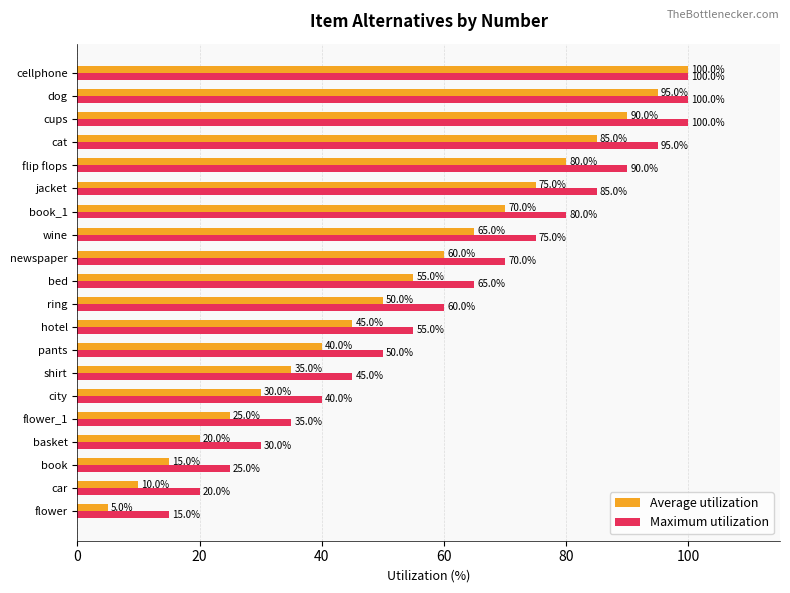

What is the average value of the Maximum utilization series?

61.8